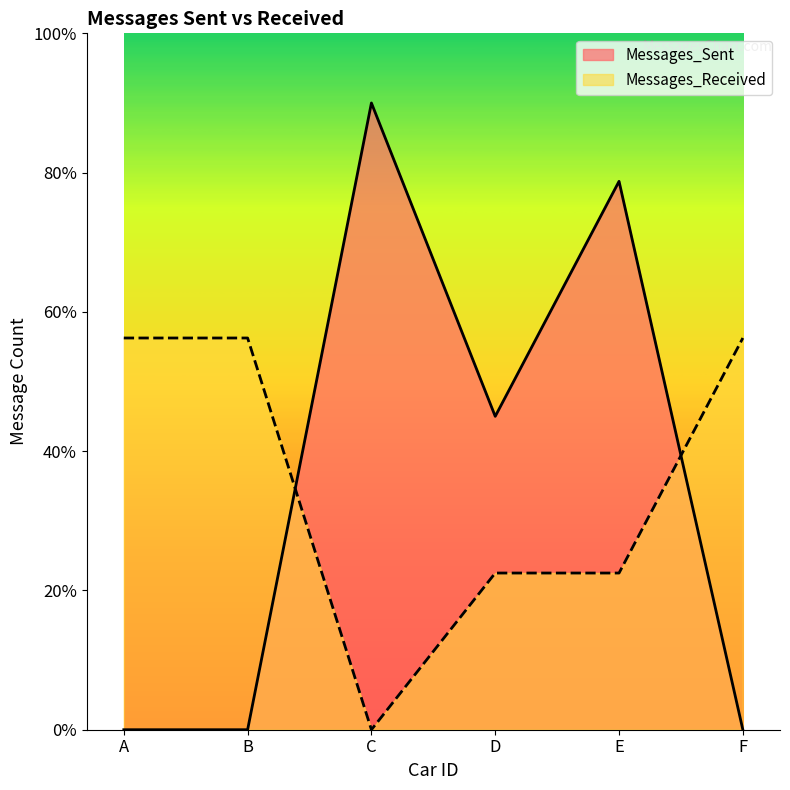

In Messages_Received, how many points are lower than both neighbors (excluding endpoints)?

1